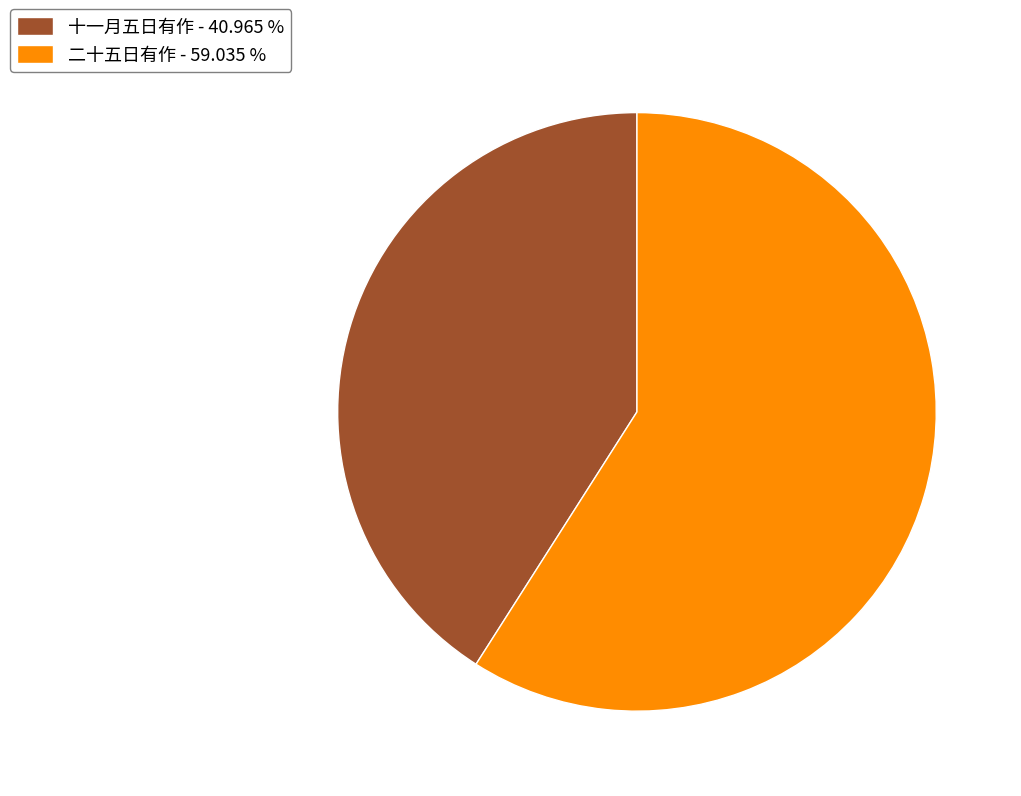

Which has a higher value, 十一月五日有作 or 二十五日有作?

二十五日有作